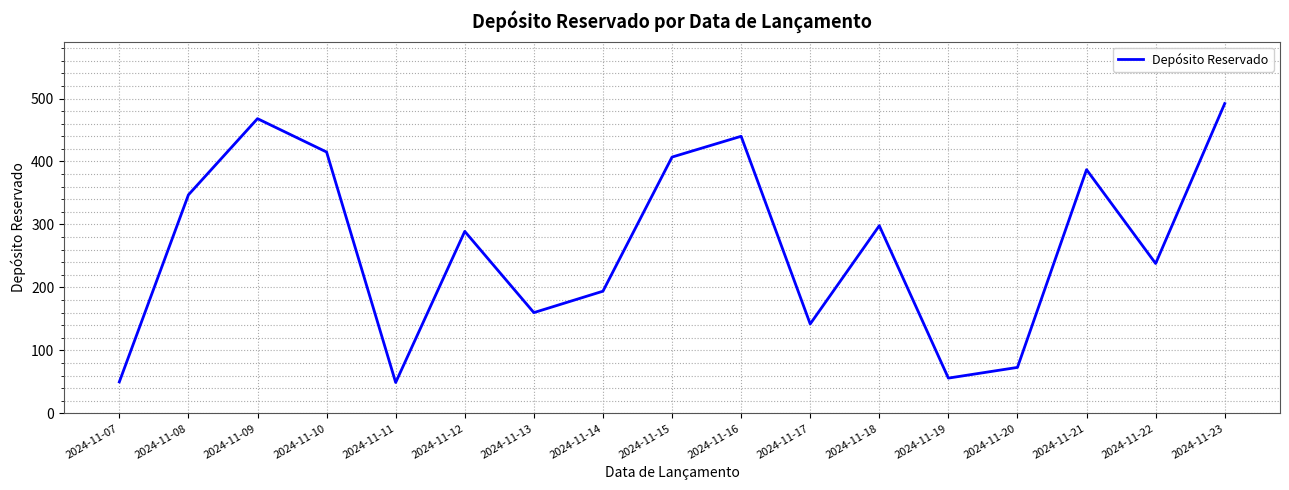

What is the change in value from 2024-11-21 to 2024-11-22?

-149